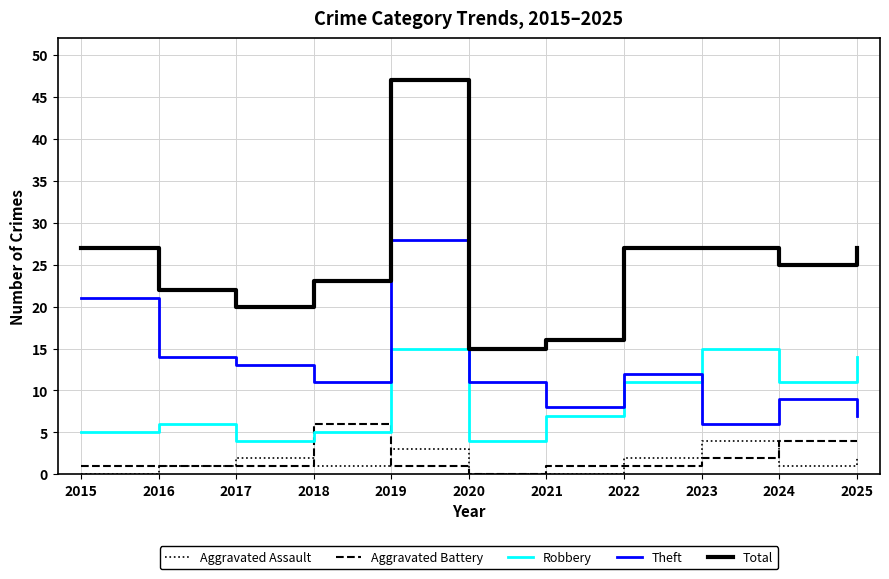

Where is the first local minimum for Robbery?

2017